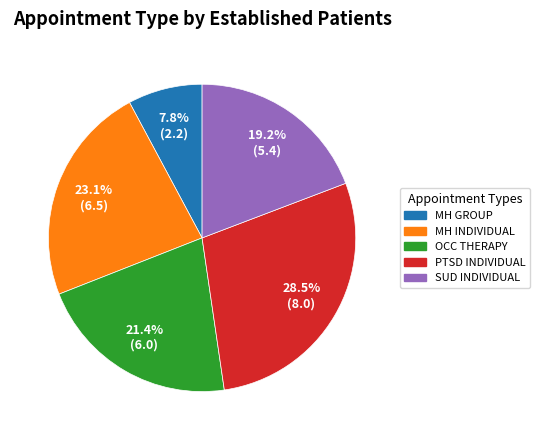

Does any single category account for the majority?

No